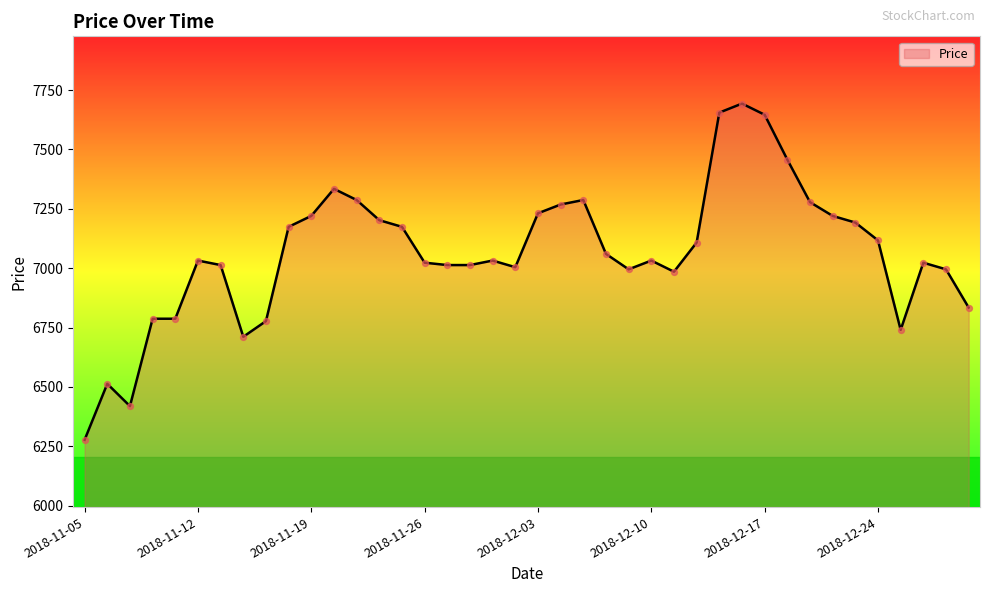

What is the difference between the maximum and minimum values?

1416